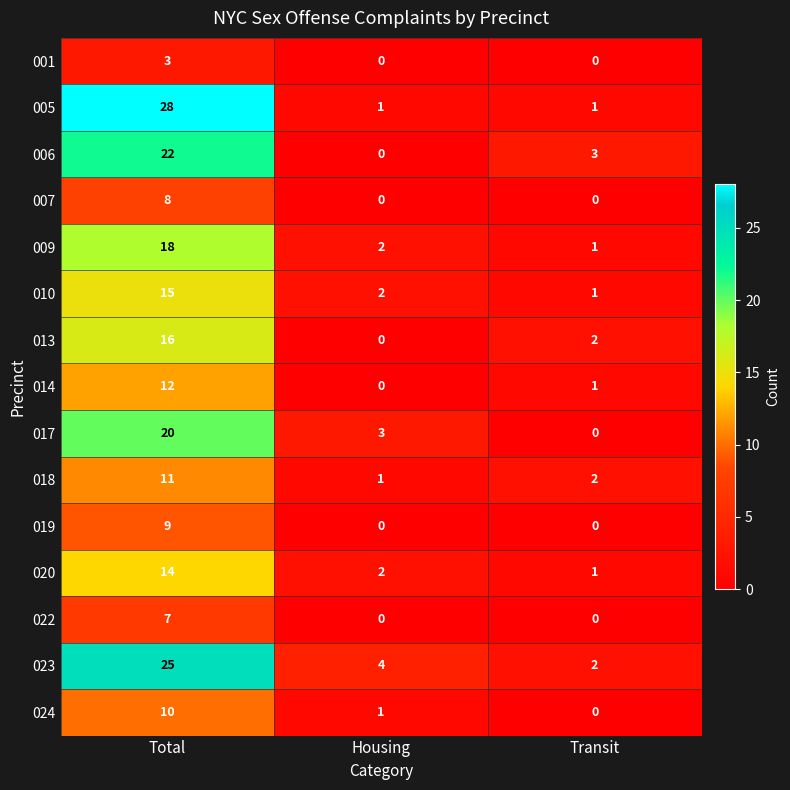

What is the spread (max minus min) of values at Total?

25